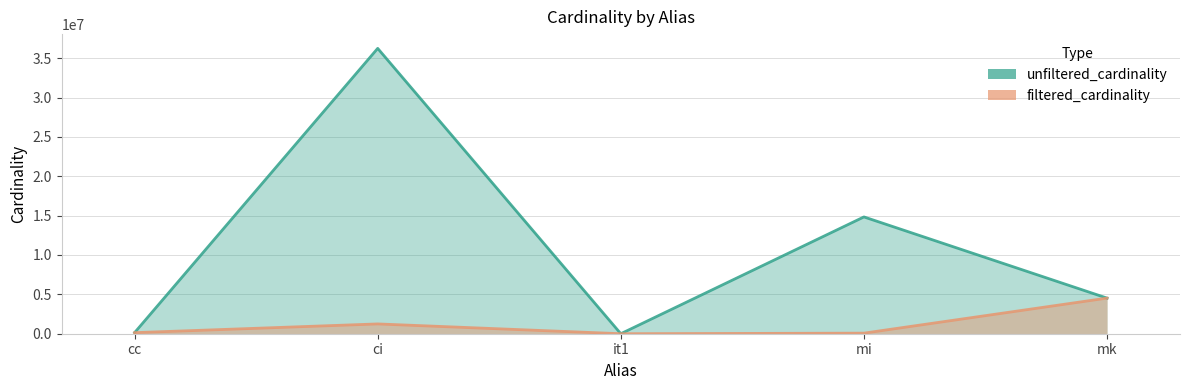

What is the minimum value shown in the chart?

1